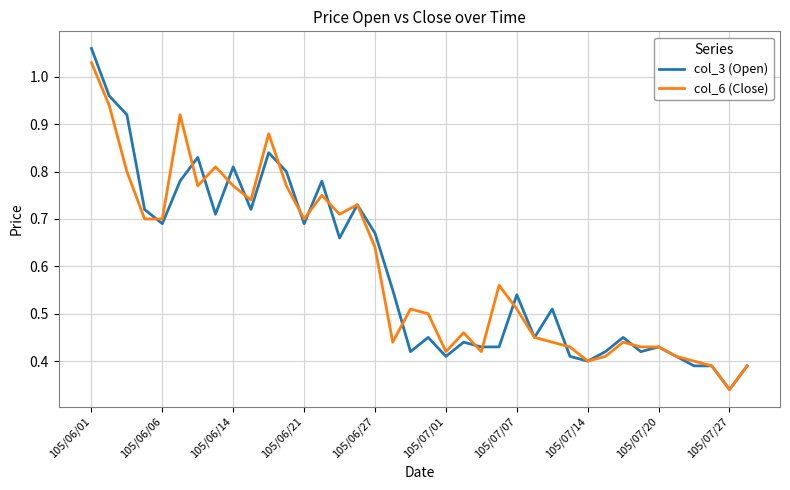

Which series has the largest range (max minus min)?

col_3 (Open)